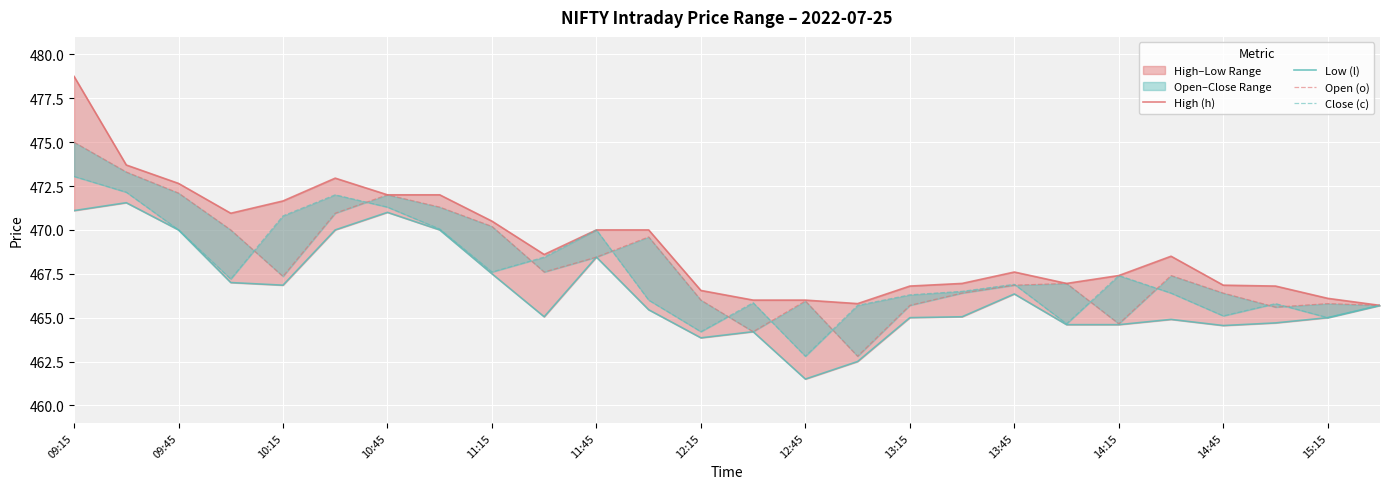

True or false: Close (c) and High (h) intersect in this chart.

False